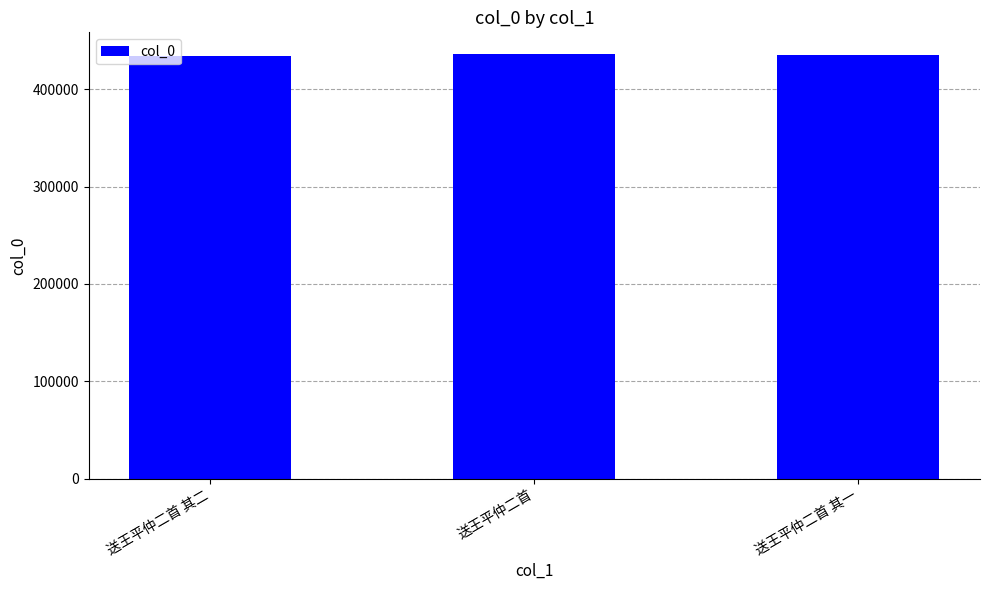

What is the label of the 3rd bar from the left?

送王平仲二首 其一